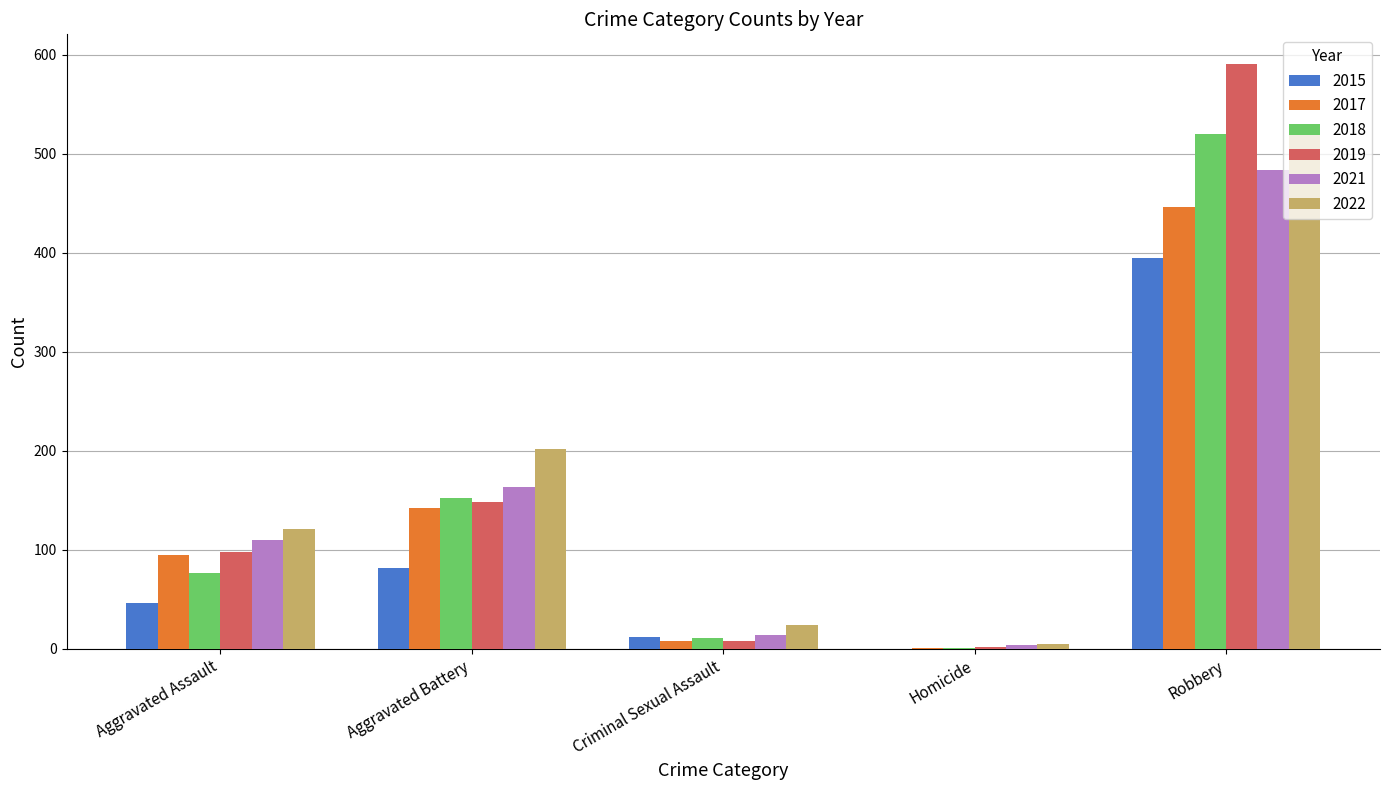

How many data points does each series have?

5